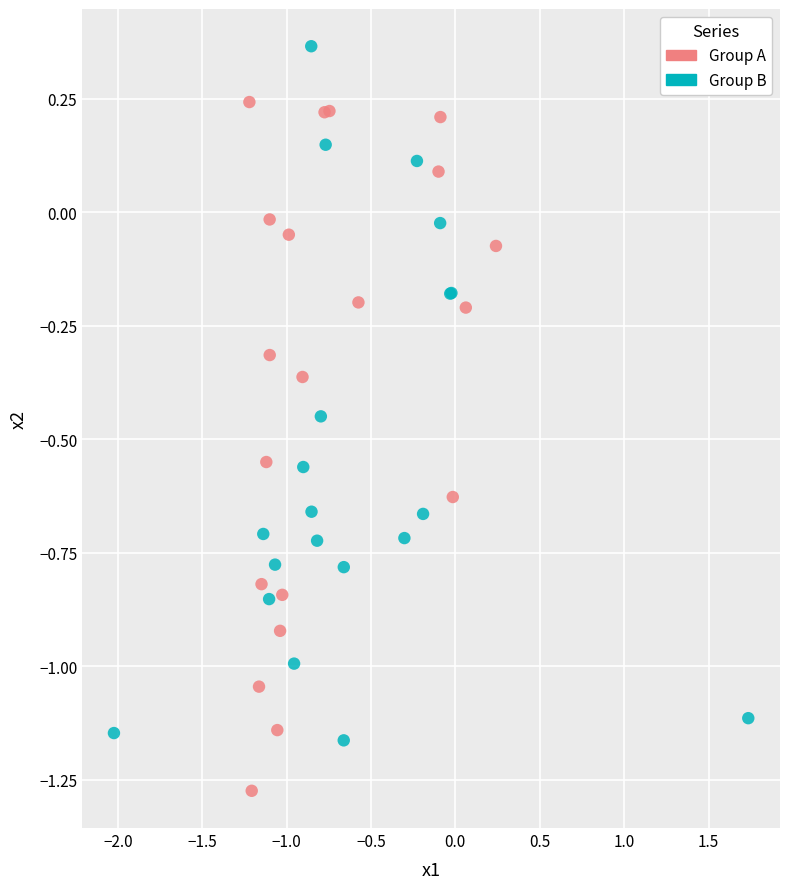

What are all the series names shown in the legend?

Group A, Group B